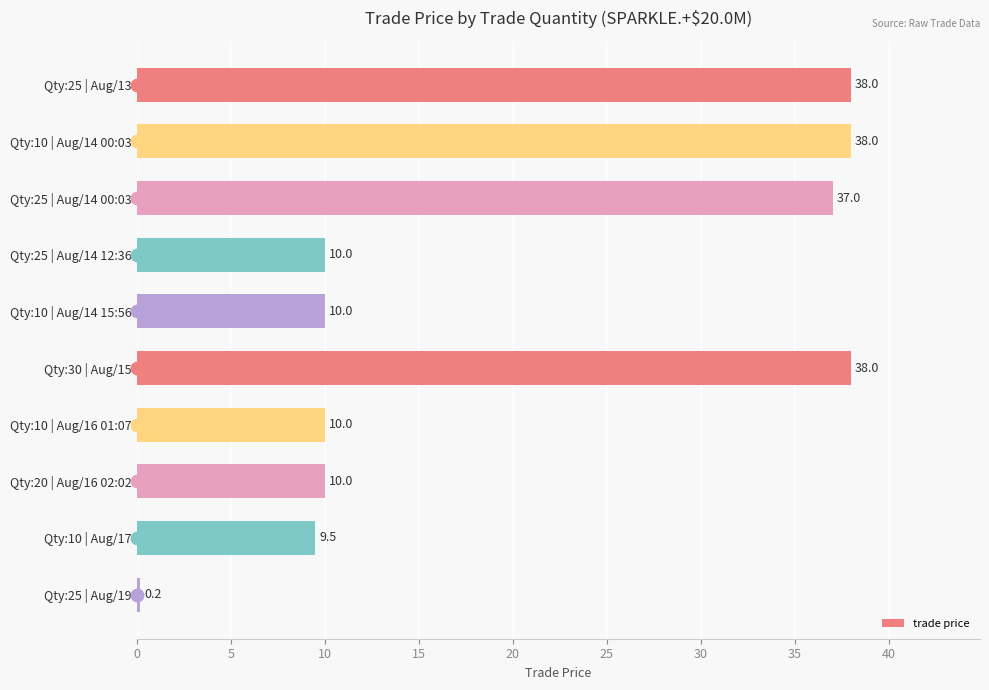

Which label corresponds to the smallest value in the chart?

Qty:25 | Aug/19